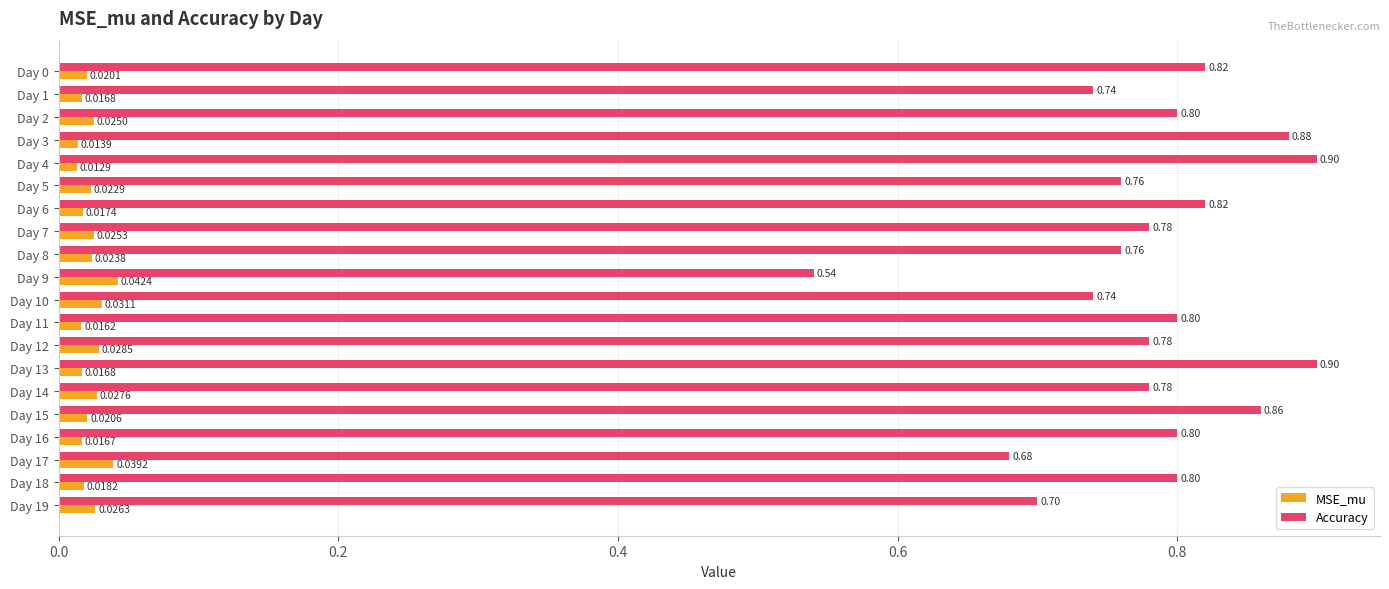

At how many categories does at least one series exceed 0?

20